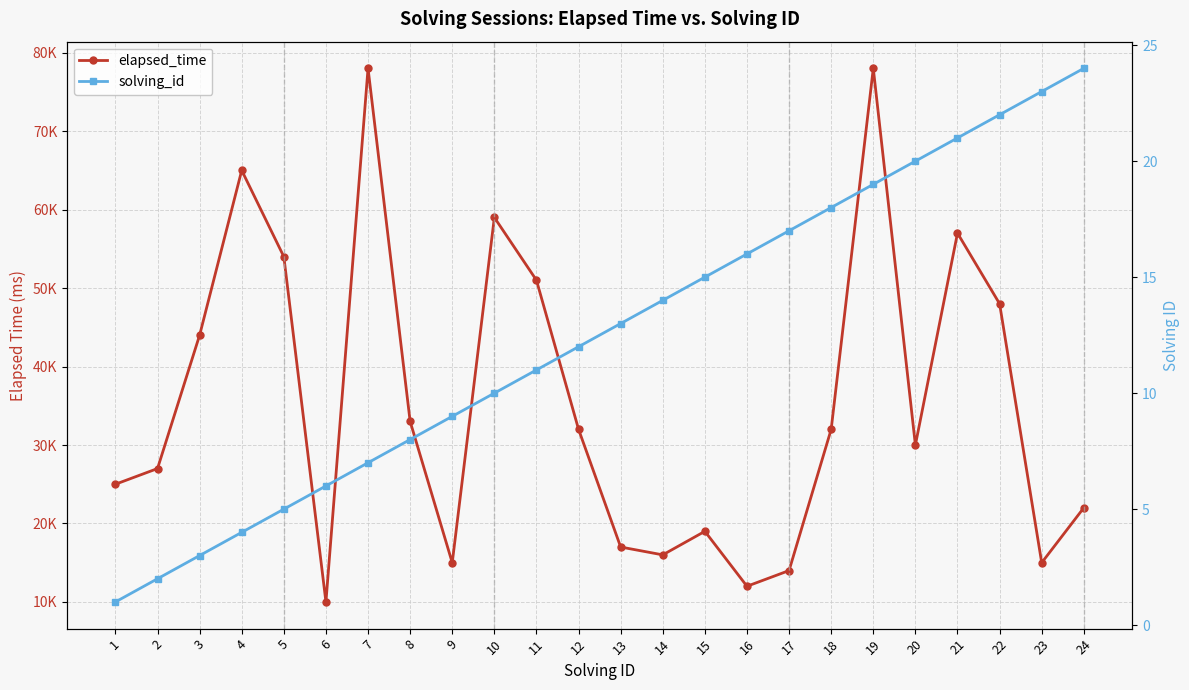

What is the lowest value of the solving_id series?

1